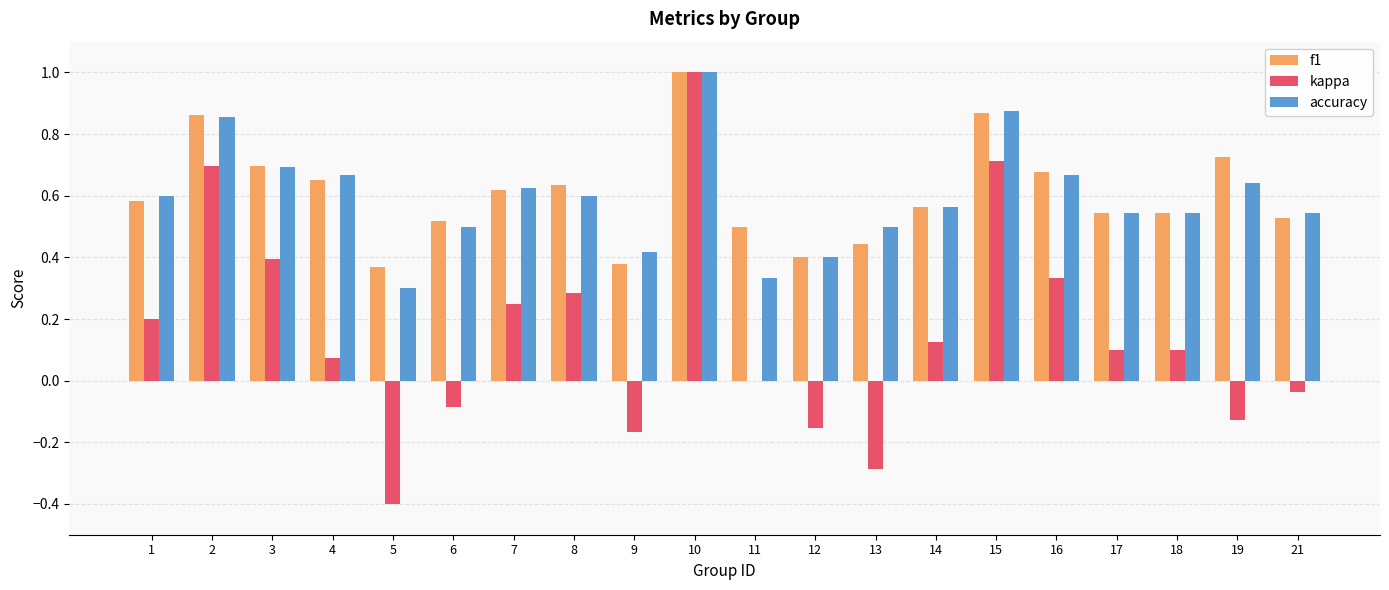

At which category is the sum across all series the highest?

10